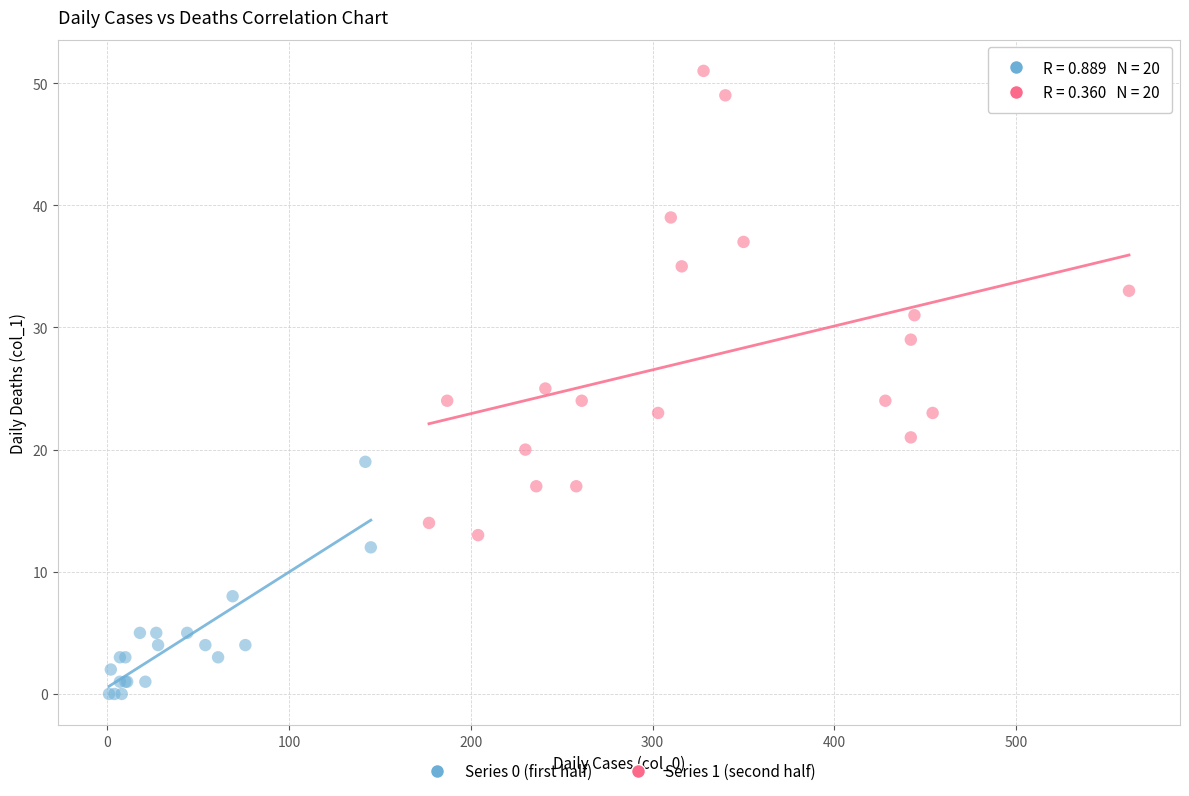

Which series contains the lowest Y value?

Series 0 (first half)